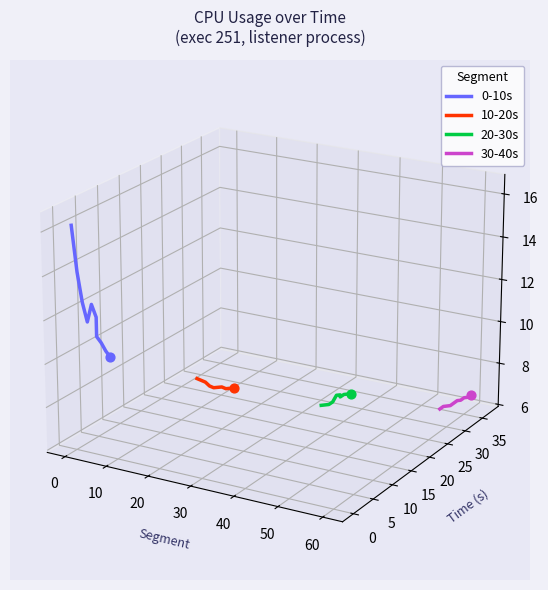

Is the value of 0-10s at 10 greater than the value of 30-40s at 10?

Yes